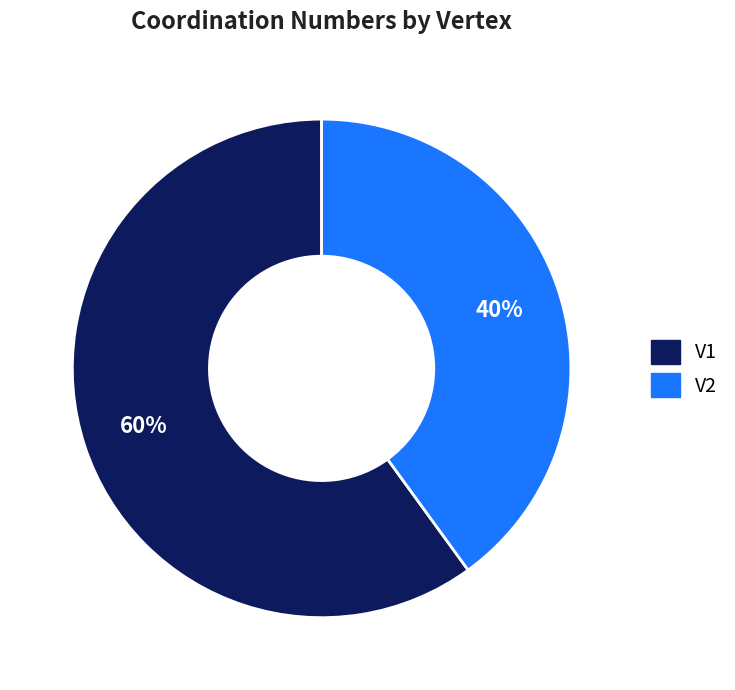

Do V1 and V2 together represent more than half of the pie?

Yes